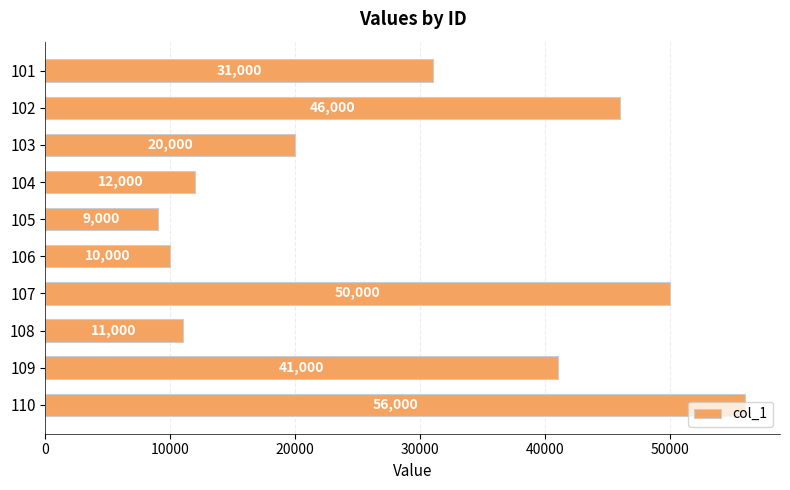

Read the value at 105.

9000